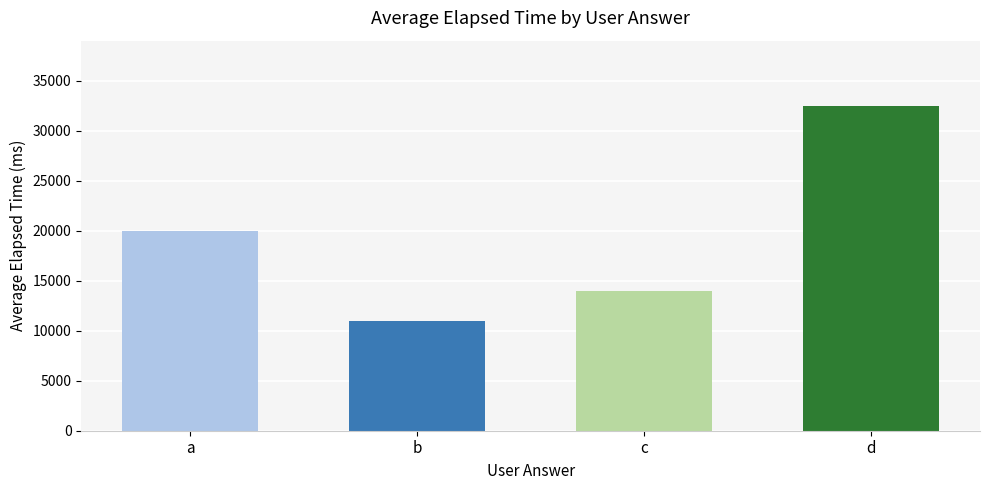

What is the value of the 2nd bar from the left?

11000